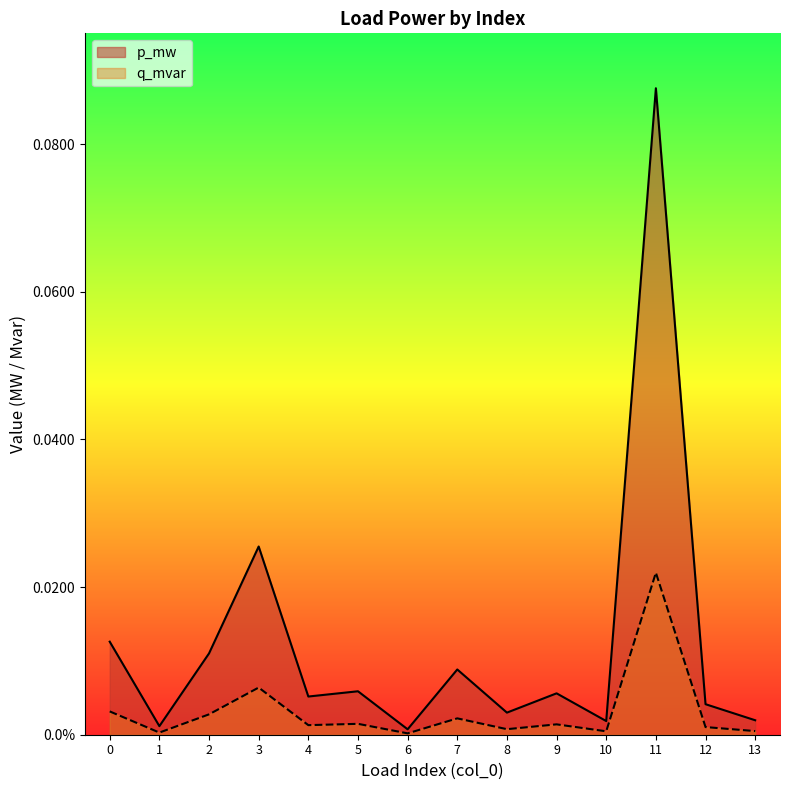

True or false: q_mvar has a value of 0.0 at 8.

False